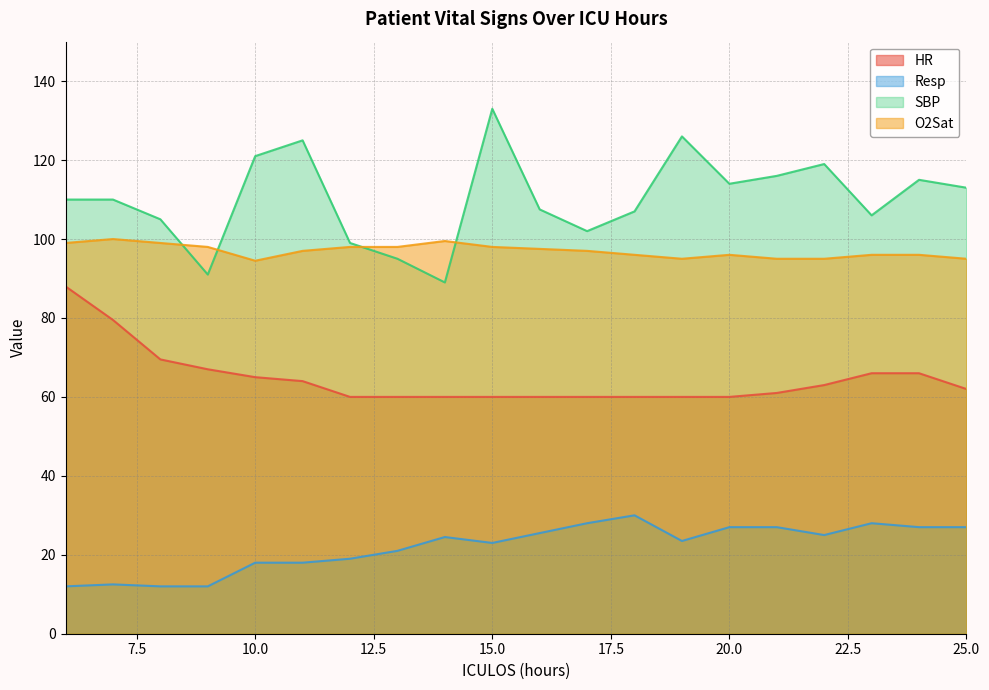

Reading left to right, extract all data points from this chart.

HR: 6=88.0	7=79.5	8=69.5	9=67.0	10=65.0	11=64.0	12=60.0	13=60.0	14=60.0	15=60.0	16=60.0	17=60.0	18=60.0	19=60.0	20=60.0	21=61.0	22=63.0	23=66.0	24=66.0	25=62.0
Resp: 6=12.0	7=12.5	8=12.0	9=12.0	10=18.0	11=18.0	12=19.0	13=21.0	14=24.5	15=23.0	16=25.5	17=28.0	18=30.0	19=23.5	20=27.0	21=27.0	22=25.0	23=28.0	24=27.0	25=27.0
SBP: 6=110.0	7=110.0	8=105.0	9=91.0	10=121.0	11=125.0	12=99.0	13=95.0	14=89.0	15=133.0	16=107.5	17=102.0	18=107.0	19=126.0	20=114.0	21=116.0	22=119.0	23=106.0	24=115.0	25=113.0
O2Sat: 6=99.0	7=100.0	8=99.0	9=98.0	10=94.5	11=97.0	12=98.0	13=98.0	14=99.5	15=98.0	16=97.5	17=97.0	18=96.0	19=95.0	20=96.0	21=95.0	22=95.0	23=96.0	24=96.0	25=95.0